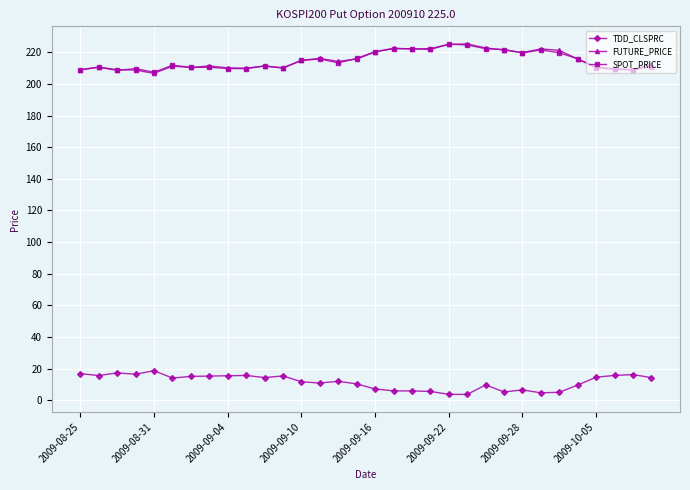

True or false: TDD_CLSPRC and FUTURE_PRICE cross at least once.

False